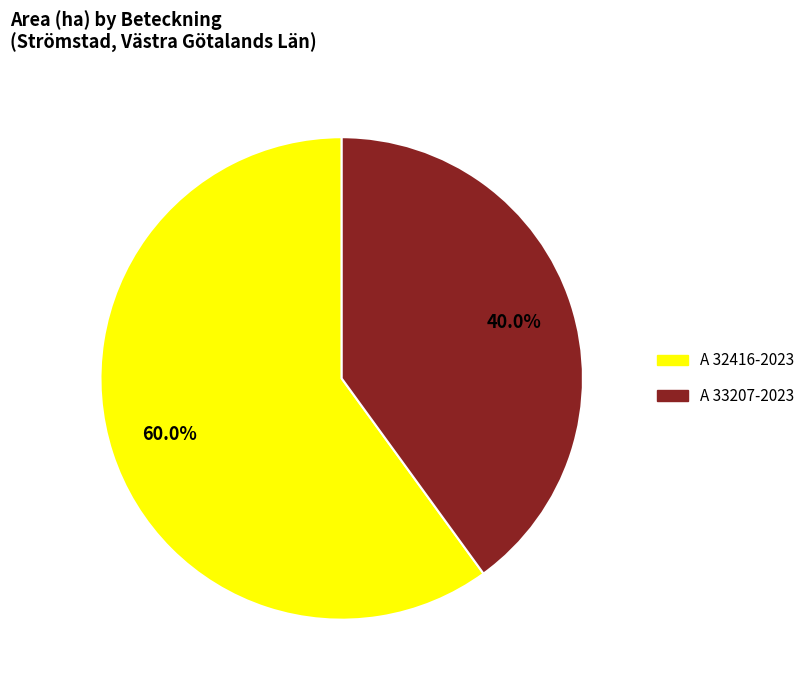

Rank the categories by value from highest to lowest.

A 32416-2023, A 33207-2023